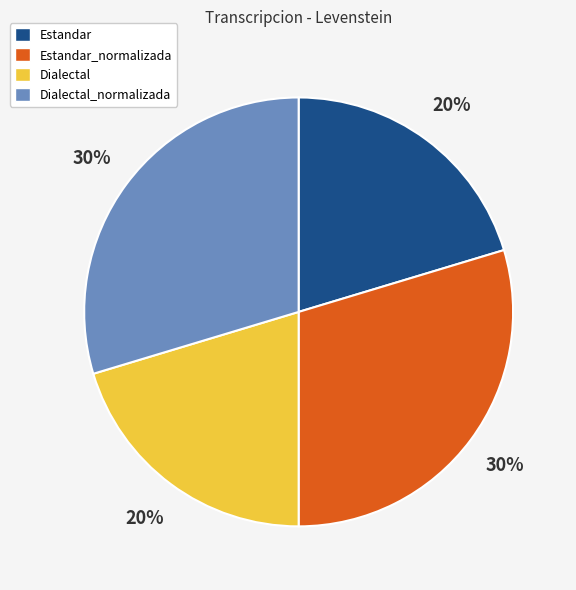

To the nearest percent, what percentage of the pie is Estandar?

20%